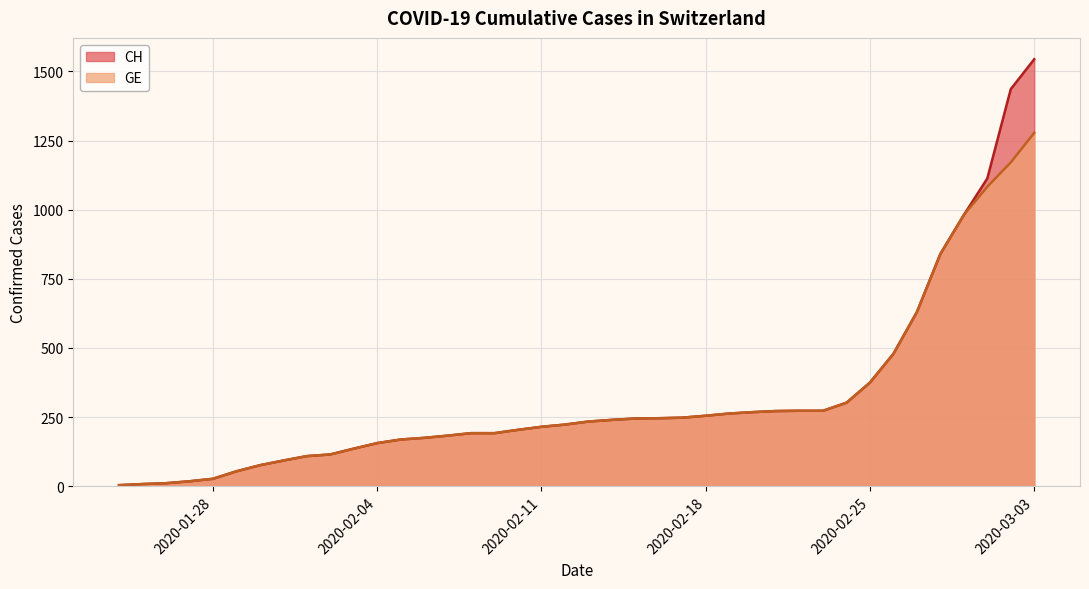

Reading left to right, list all the values displayed in this chart.

CH: 2020-01-24=4	2020-01-25=8	2020-01-26=11	2020-01-27=18	2020-01-28=27	2020-01-29=54	2020-01-30=76	2020-01-31=93	2020-02-01=109	2020-02-02=115	2020-02-03=136	2020-02-04=156	2020-02-05=169	2020-02-06=175	2020-02-07=183	2020-02-08=192	2020-02-09=192	2020-02-10=204	2020-02-11=215	2020-02-12=223	2020-02-13=234	2020-02-14=240	2020-02-15=245	2020-02-16=246	2020-02-17=248	2020-02-18=255	2020-02-19=263	2020-02-20=268	2020-02-21=272	2020-02-22=273	2020-02-23=273	2020-02-24=302	2020-02-25=375	2020-02-26=479	2020-02-27=630	2020-02-28=840	2020-02-29=981	2020-03-01=1113	2020-03-02=1436	2020-03-03=1544
GE: 2020-01-24=4	2020-01-25=8	2020-01-26=11	2020-01-27=18	2020-01-28=27	2020-01-29=54	2020-01-30=76	2020-01-31=93	2020-02-01=109	2020-02-02=115	2020-02-03=136	2020-02-04=156	2020-02-05=169	2020-02-06=175	2020-02-07=183	2020-02-08=192	2020-02-09=192	2020-02-10=204	2020-02-11=215	2020-02-12=223	2020-02-13=234	2020-02-14=240	2020-02-15=245	2020-02-16=246	2020-02-17=248	2020-02-18=255	2020-02-19=263	2020-02-20=268	2020-02-21=272	2020-02-22=273	2020-02-23=273	2020-02-24=302	2020-02-25=375	2020-02-26=479	2020-02-27=630	2020-02-28=840	2020-02-29=981	2020-03-01=1083	2020-03-02=1171	2020-03-03=1278